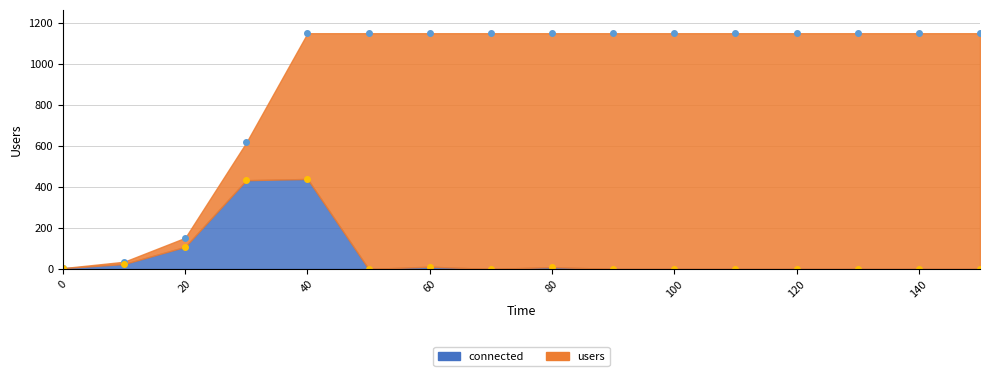

Between 80 and 140, which is larger?

80